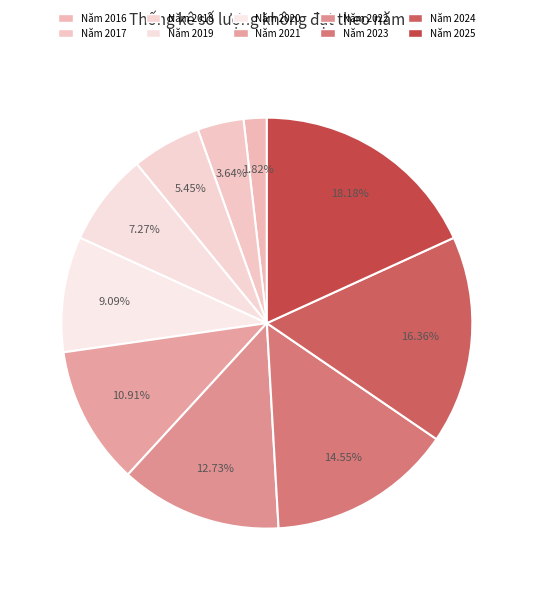

How many segments does this pie chart have?

10